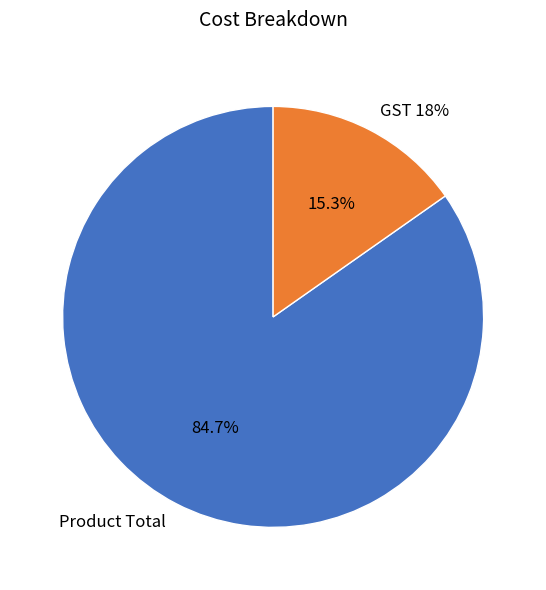

Which slice represents more than half of the pie?

Product Total